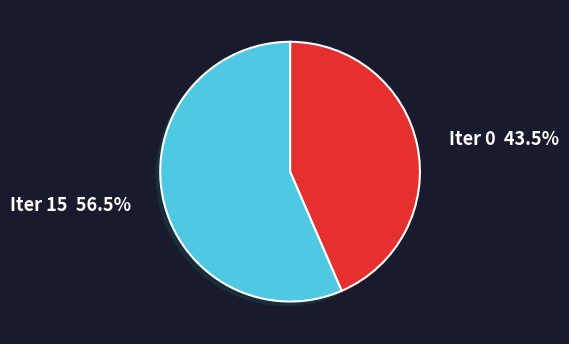

Is there a majority slice in this chart?

Yes